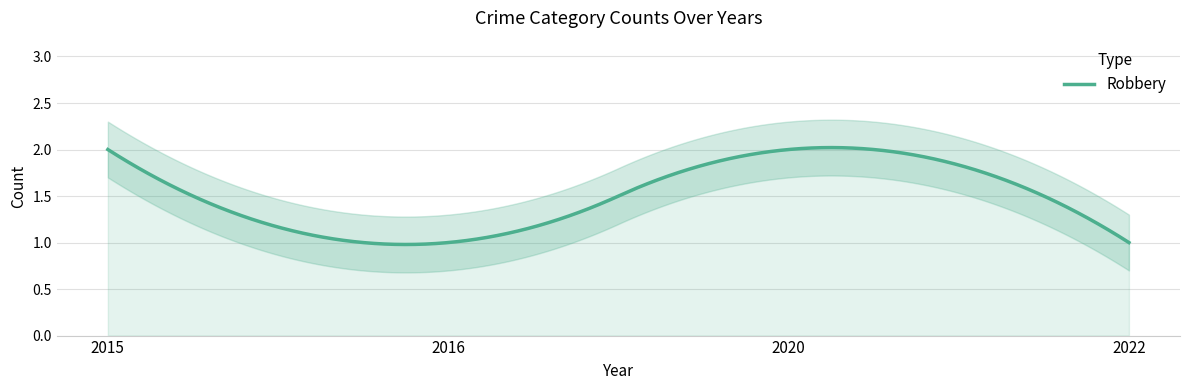

Approximately how many times larger is the value at 2022 compared to 2020?

0.5